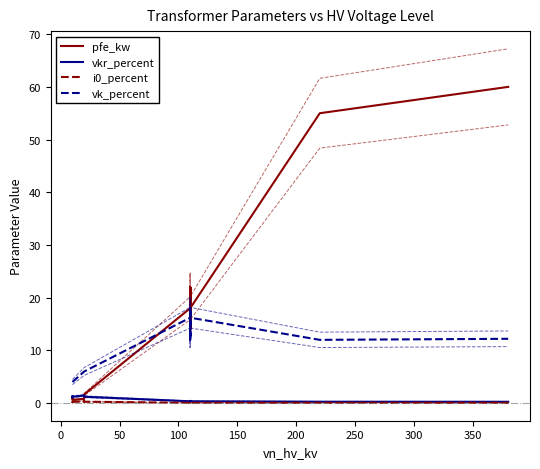

Does the chart display data point markers on the line(s)?

No